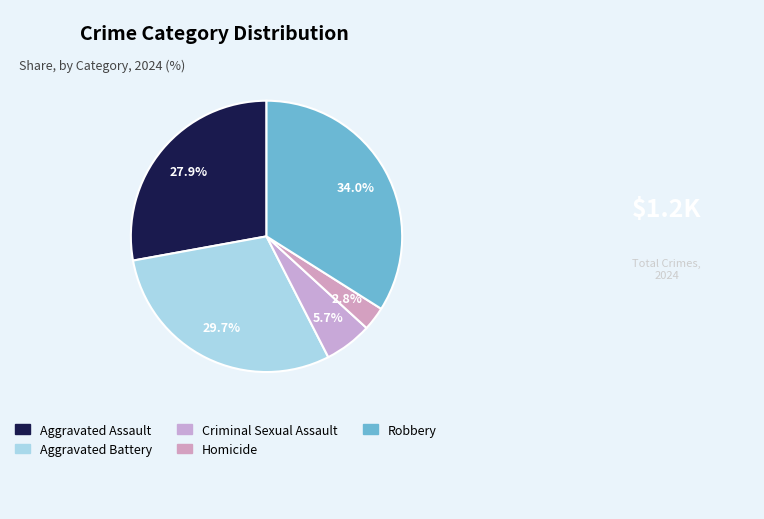

Rank the categories by value from highest to lowest.

Robbery, Aggravated Battery, Aggravated Assault, Criminal Sexual Assault, Homicide